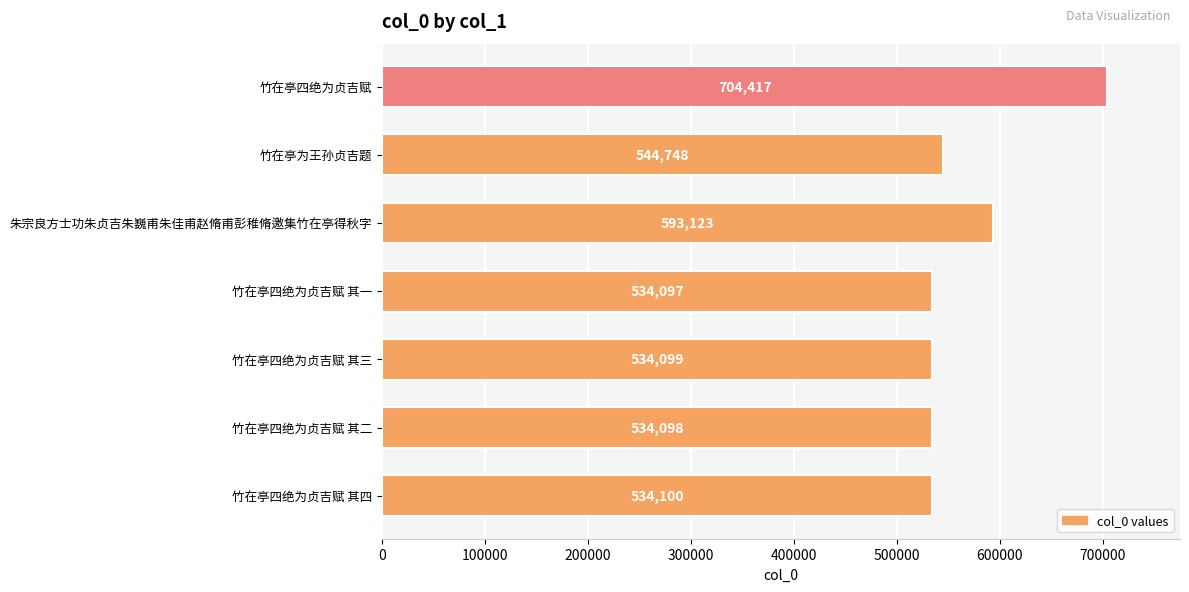

At which label is the value closest to 619257?

朱宗良方士功朱贞吉朱巍甫朱佳甫赵脩甫彭稚脩邀集竹在亭得秋字